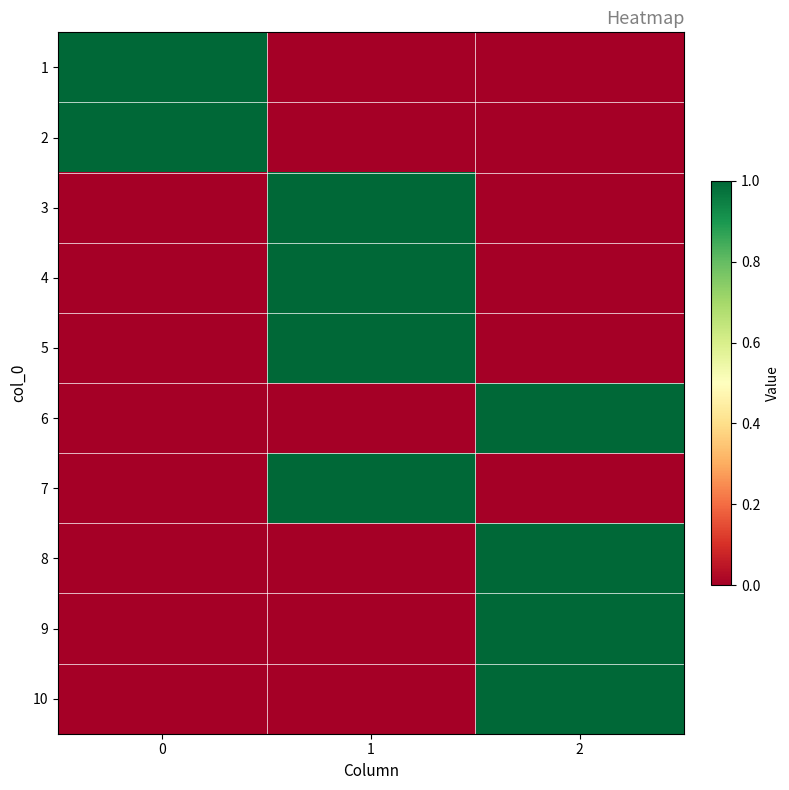

Reading left to right, what are all the values shown in this chart?

1: 0=1	1=0	2=0
2: 0=1	1=0	2=0
3: 0=0	1=1	2=0
4: 0=0	1=1	2=0
5: 0=0	1=1	2=0
6: 0=0	1=0	2=1
7: 0=0	1=1	2=0
8: 0=0	1=0	2=1
9: 0=0	1=0	2=1
10: 0=0	1=0	2=1